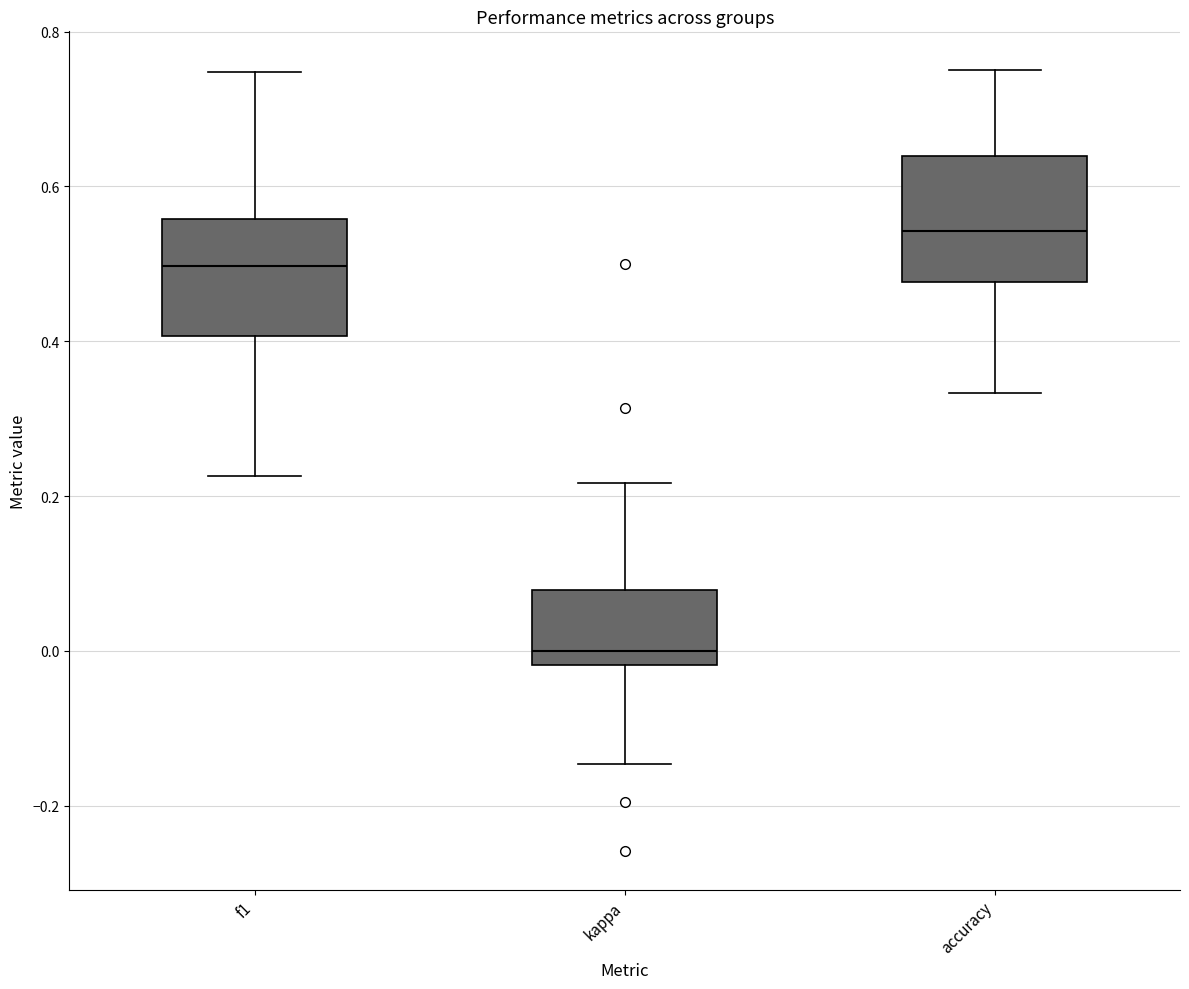

Reading left to right, read every box against the y-axis: the position of its median line, the range the box covers, and the ends of its whiskers. The values are not printed on the chart, so give them approximately, as read against the axis.

f1: median 0.50, box 0.40 to 0.56, whiskers 0.22 to 0.74
kappa: median 0.00, box -0.02 to 0.08, whiskers -0.14 to 0.22
accuracy: median 0.54, box 0.48 to 0.64, whiskers 0.34 to 0.76